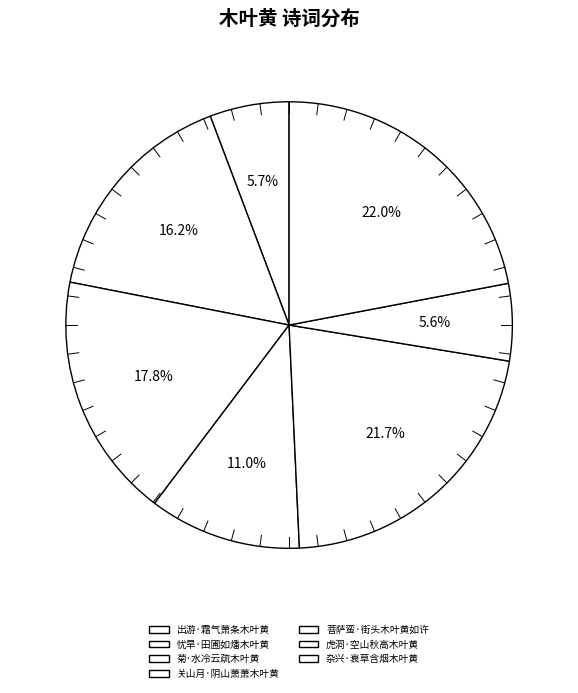

Does any single category account for the majority?

No